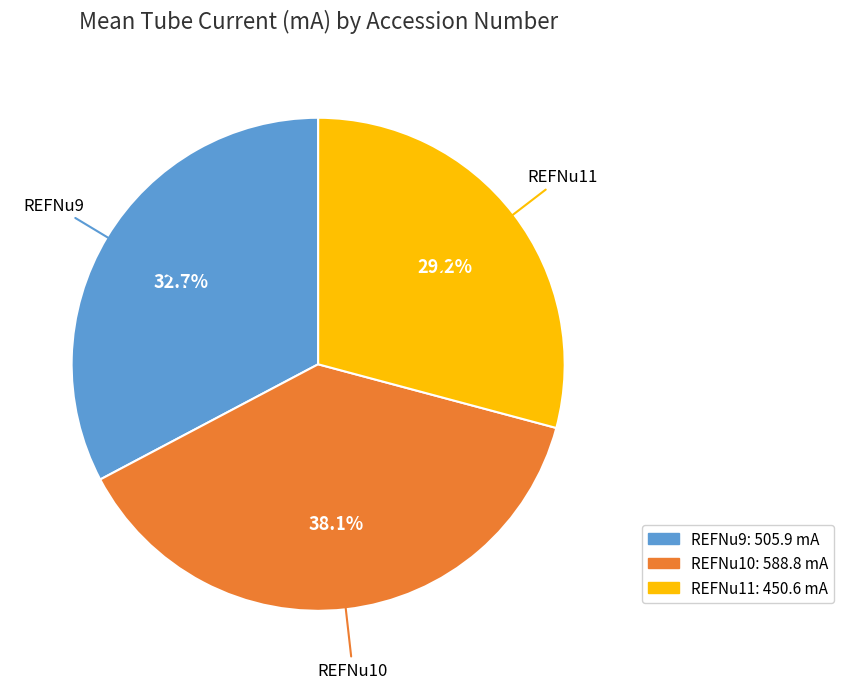

Is there any slice that represents more than half of the pie?

No